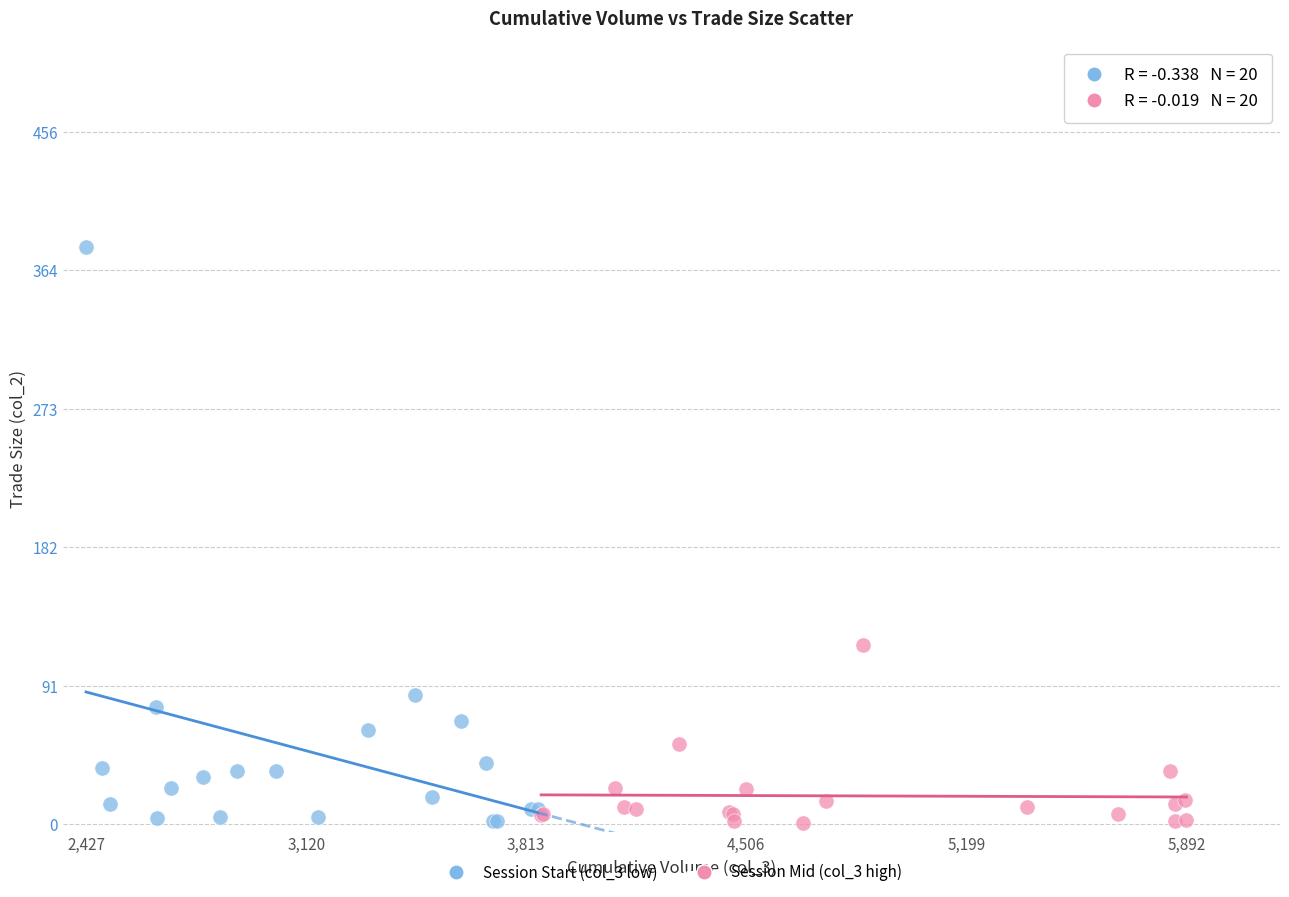

Which series reaches the maximum Y coordinate?

Session Start (col_3 low)